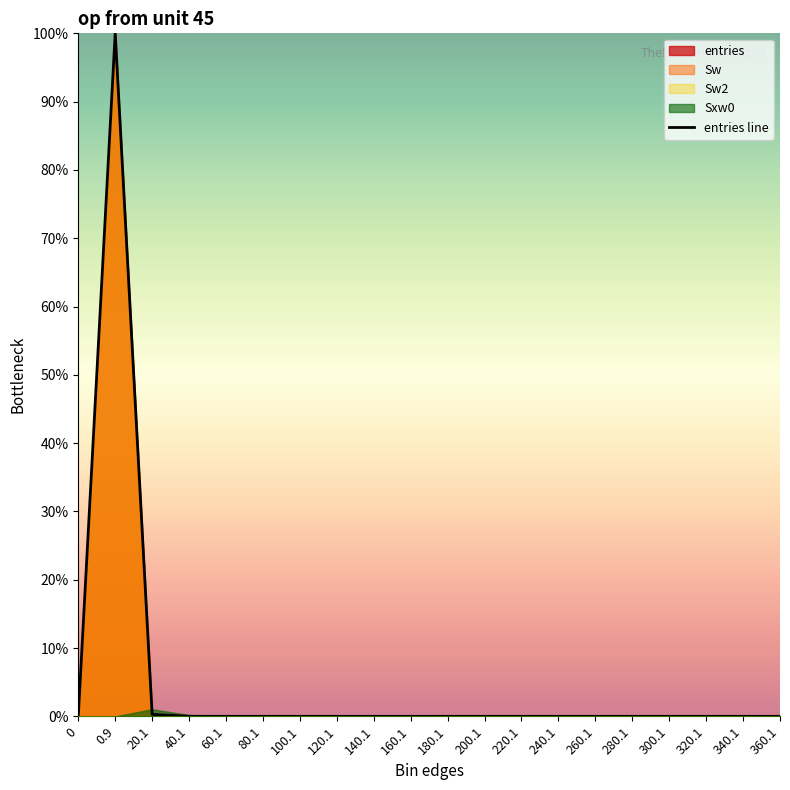

How many lines are shown in the chart?

1